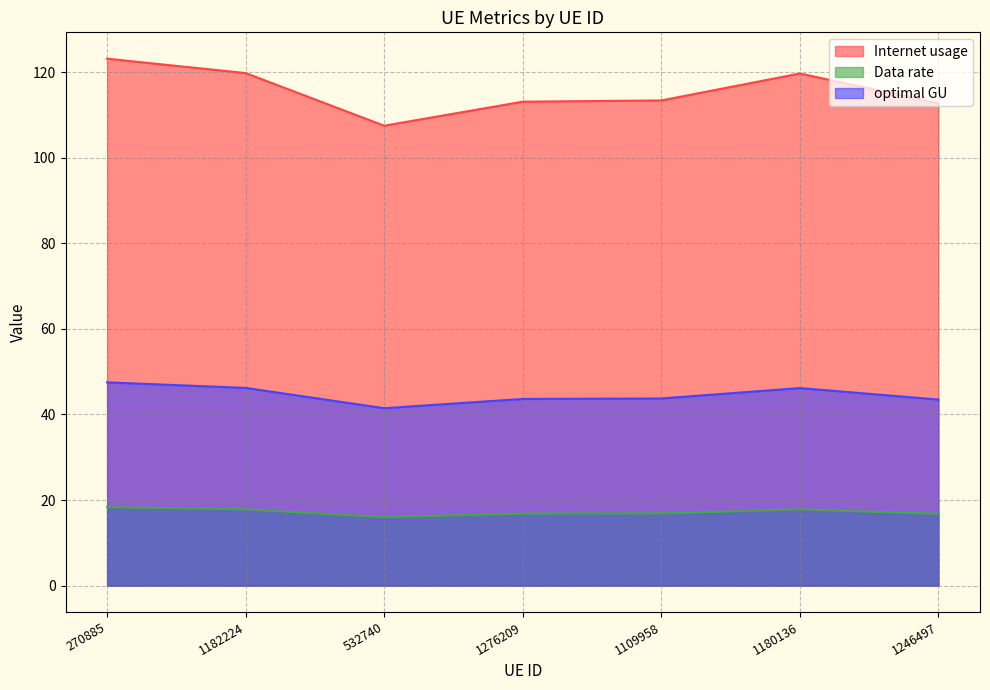

Is the value of Data rate at 1180136 greater than the value of Internet usage at 1246497?

No